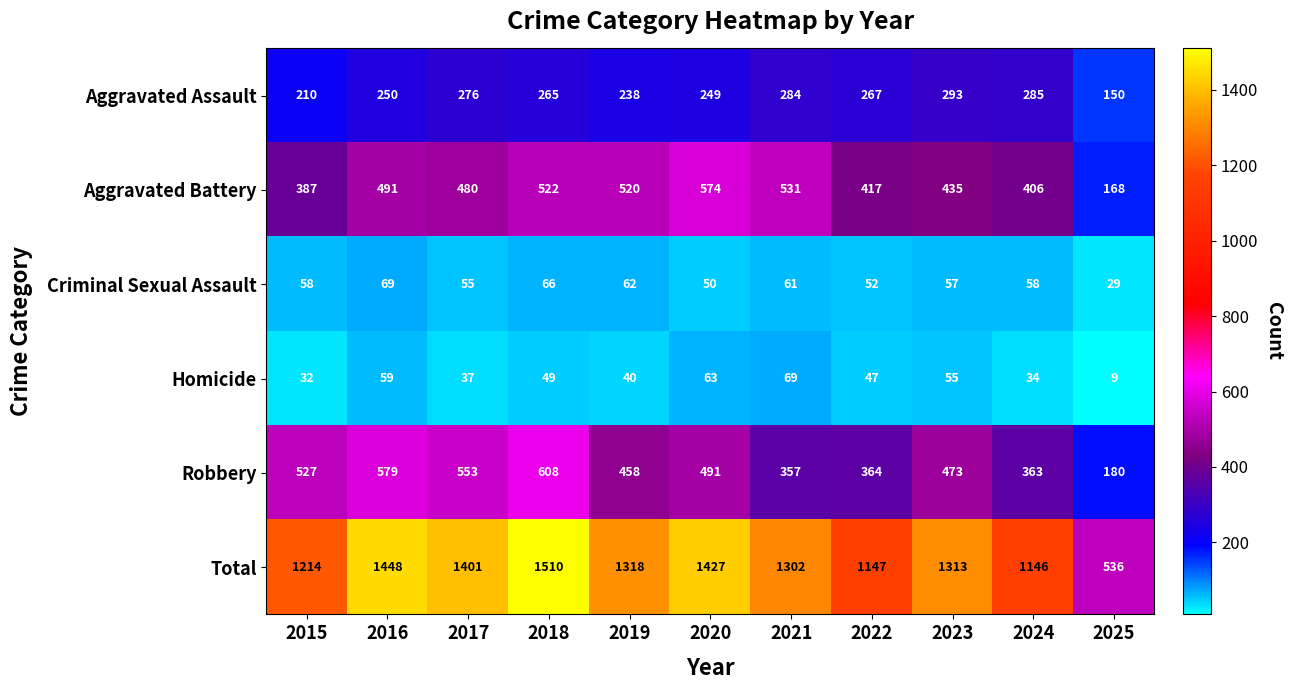

What is the total value across all series at 2019?

2636